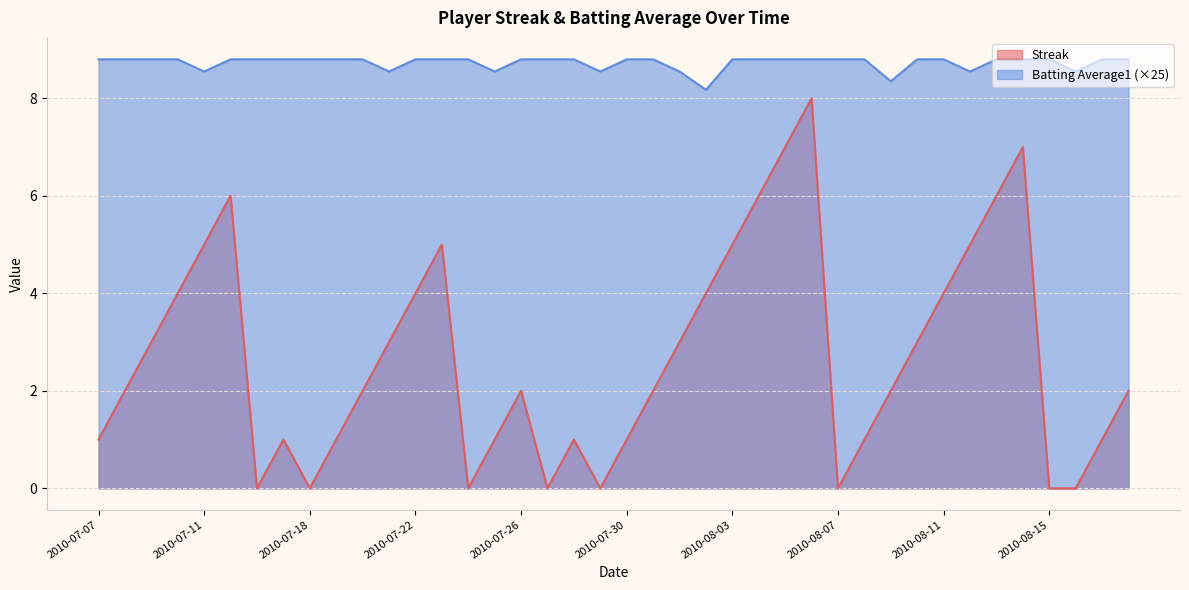

How many lines are shown in the chart?

2